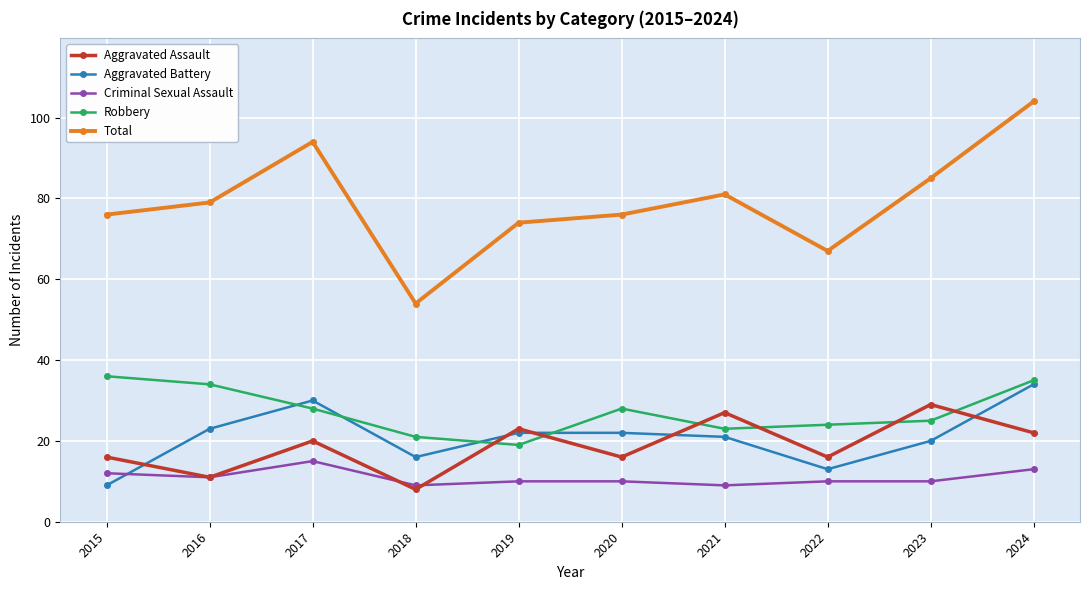

Reading left to right, list all the values displayed in this chart.

Aggravated Assault: 16	11	20	8	23	16	27	16	29	22
Aggravated Battery: 9	23	30	16	22	22	21	13	20	34
Criminal Sexual Assault: 12	11	15	9	10	10	9	10	10	13
Robbery: 36	34	28	21	19	28	23	24	25	35
Total: 76	79	94	54	74	76	81	67	85	104